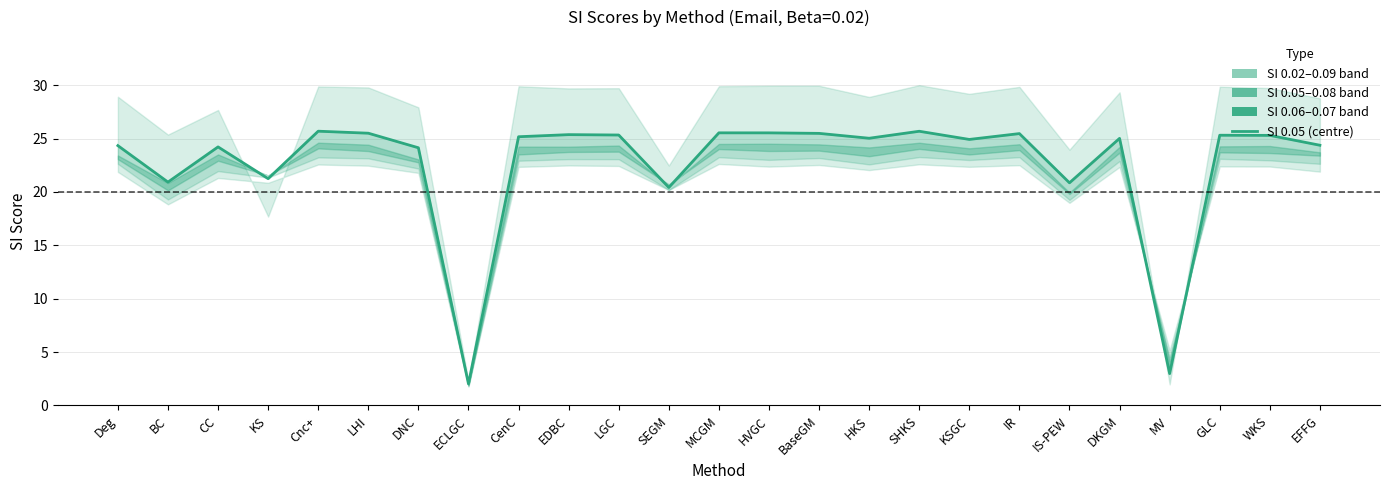

How many interior local valleys (lower than both neighbors) does the data have?

8